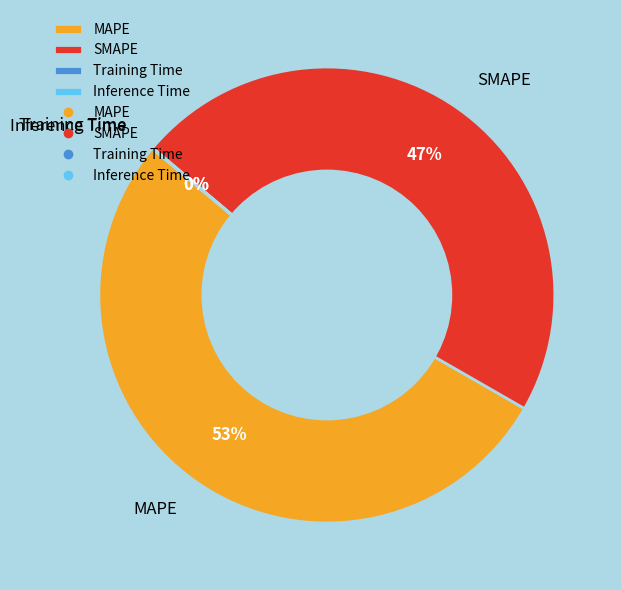

Is it true that MAPE is 60% of the pie?

False